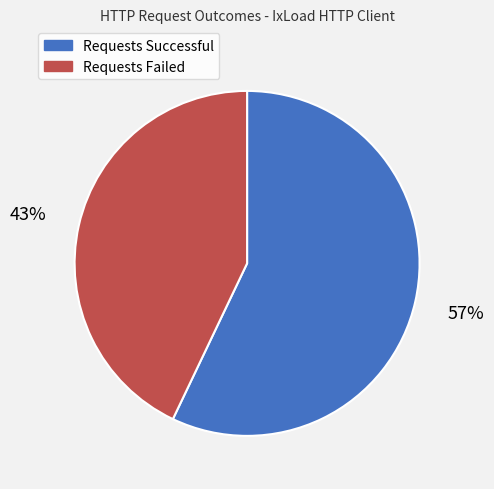

What percentage is the Requests Successful slice, to the nearest percent?

57%